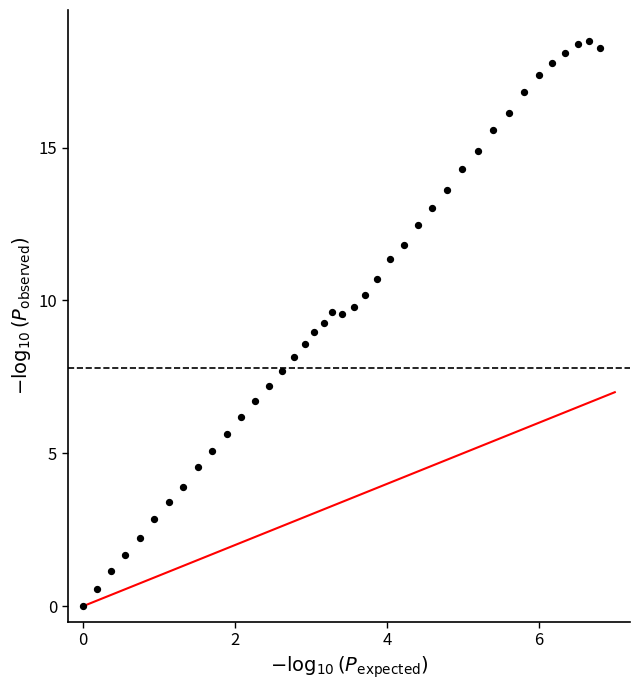

What is the range of X values (max minus min)?

6.8